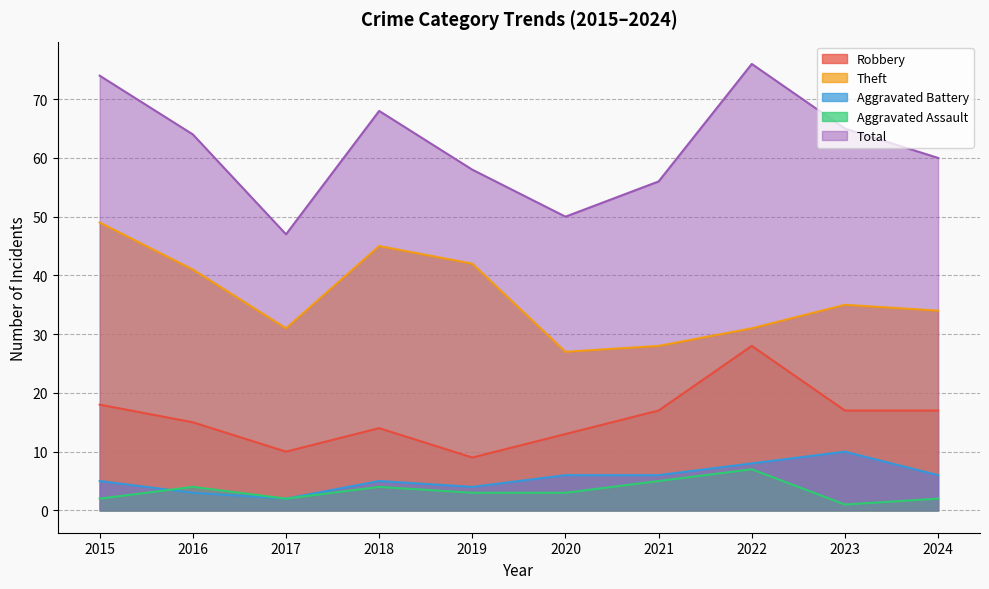

True or false: Theft has a value of 13 at 2022.

False